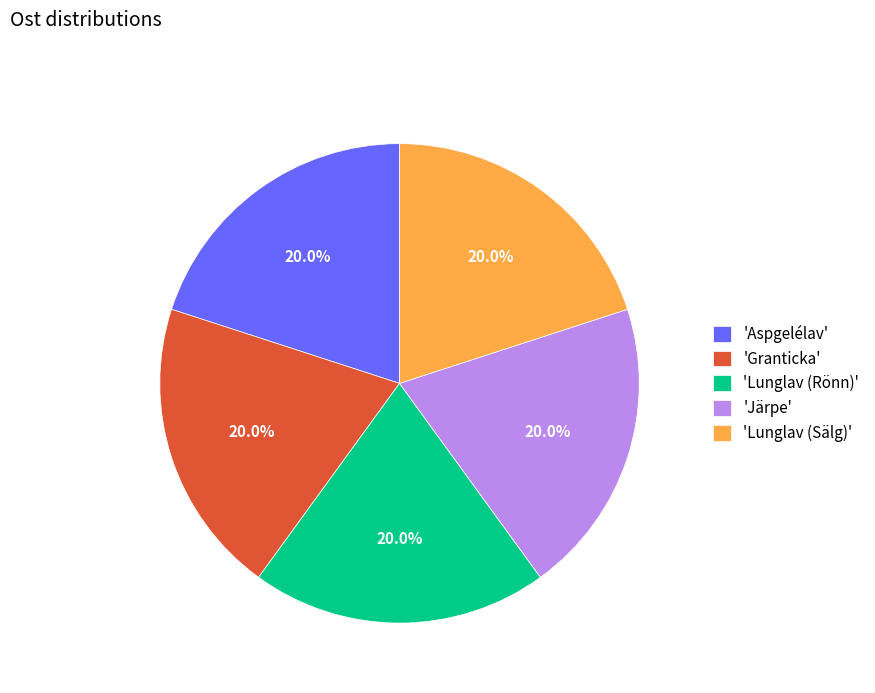

Approximately how many times larger is the value at 'Järpe' compared to 'Lunglav (Sälg)'?

1.0